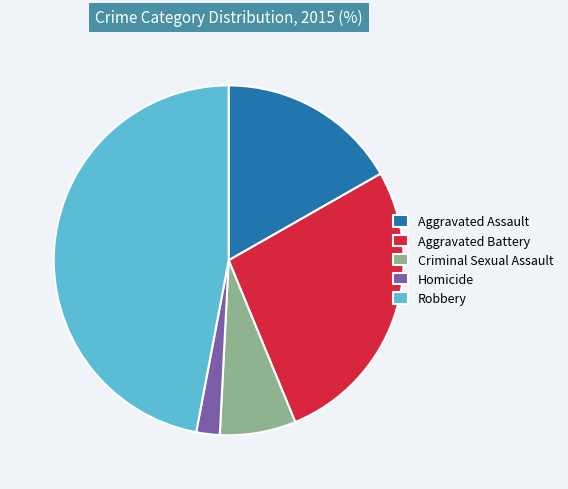

What is the ratio of the value at Aggravated Battery to the value at Criminal Sexual Assault?

3.8